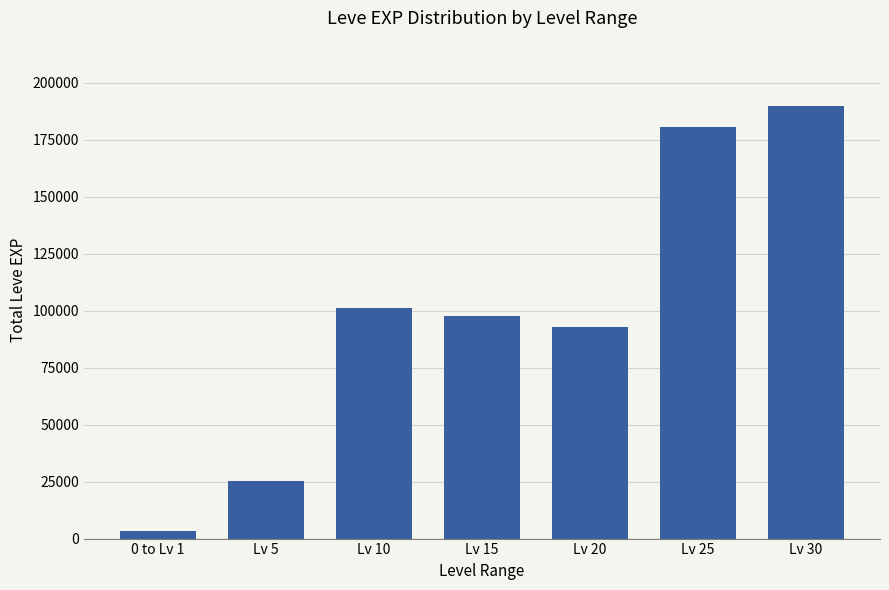

What is the ratio of the value at Lv 10 to the value at Lv 20?

1.1